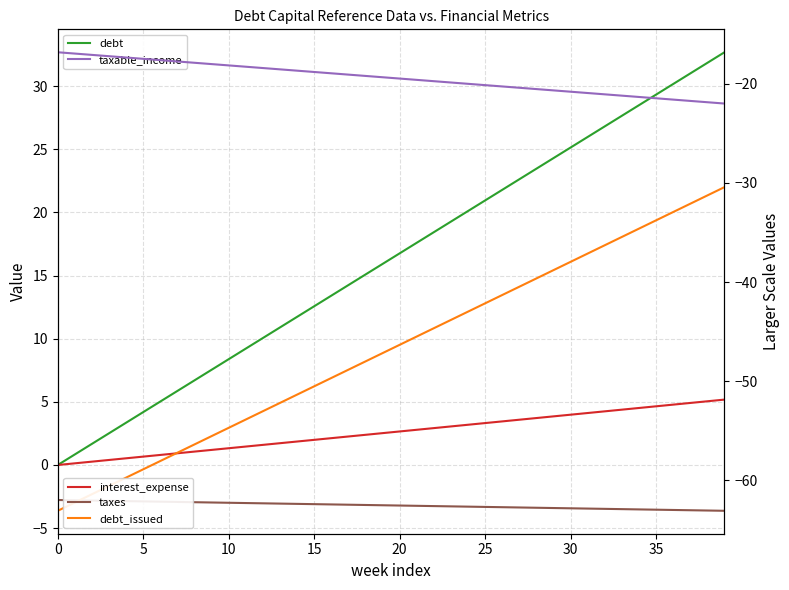

Between 15 and 21, which series saw the biggest shift?

debt